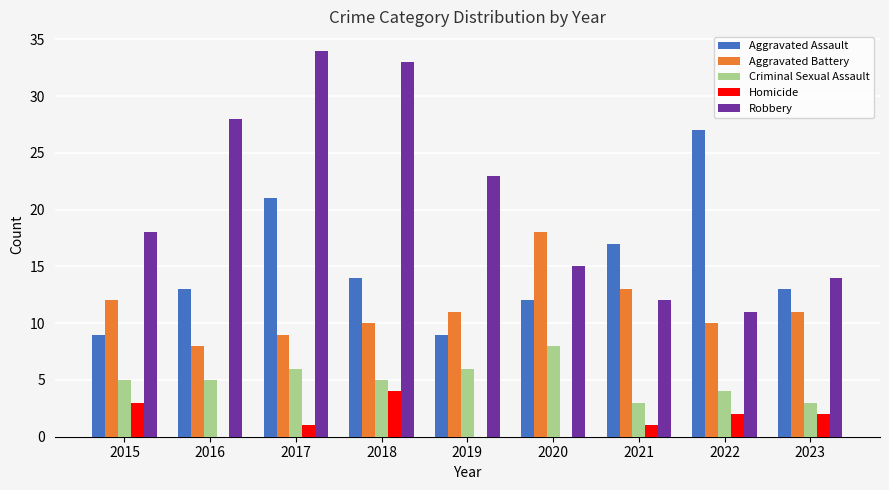

What is the maximum value for Aggravated Battery?

18